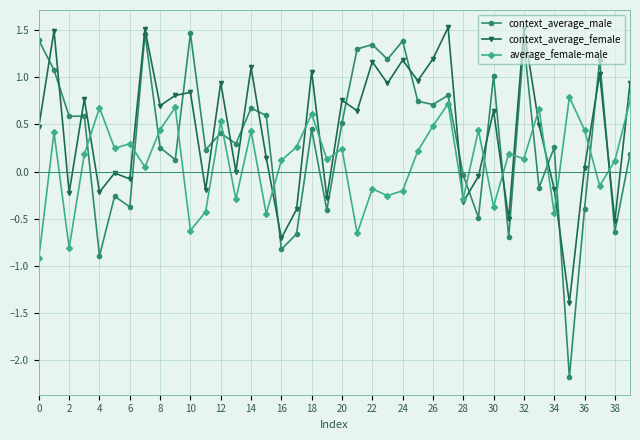

After their last crossing, which series has the higher values: average_female-male or context_average_male?

average_female-male